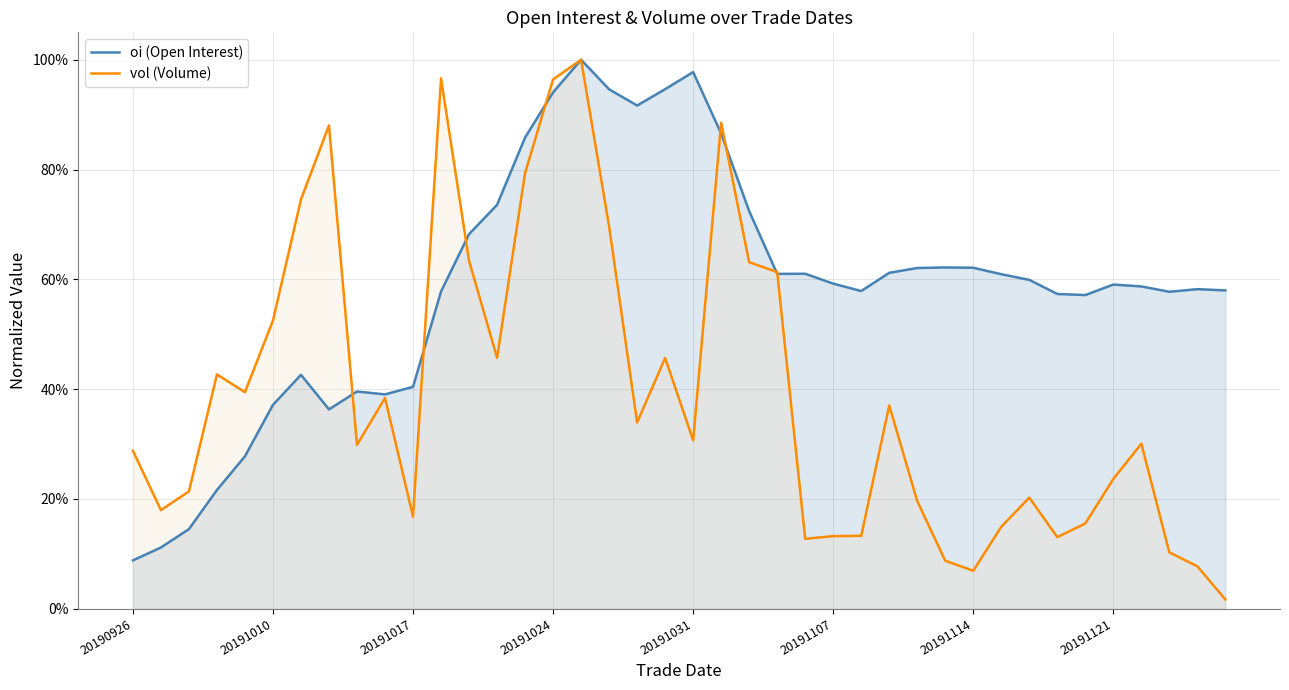

The vol series shows 0.7 at 20191024. True or false?

False